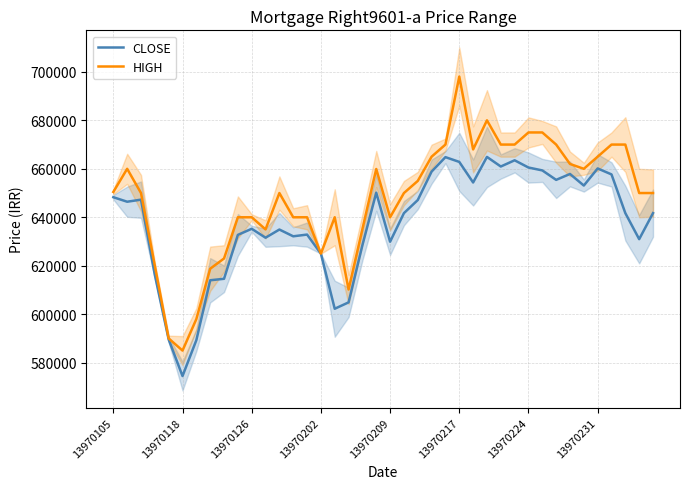

Where does the HIGH series first go above 650000?

13970105